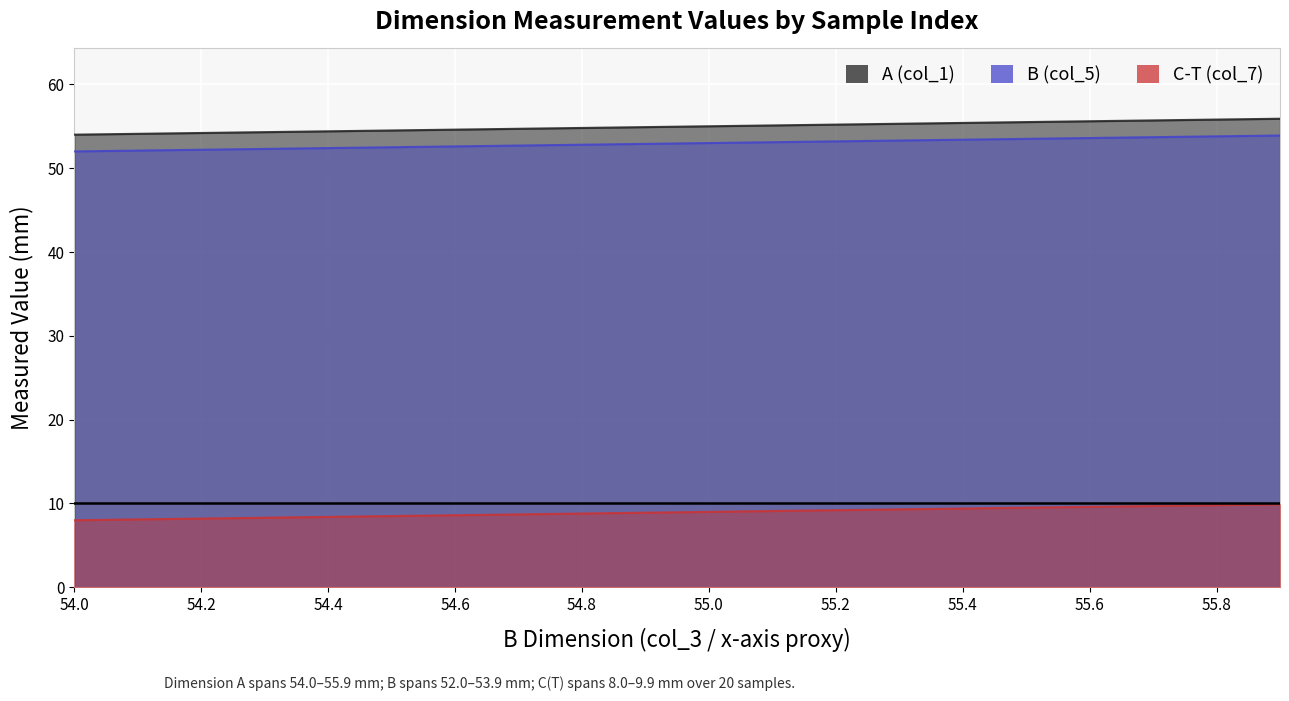

How many values in the B (col_5) series exceed 53?

9